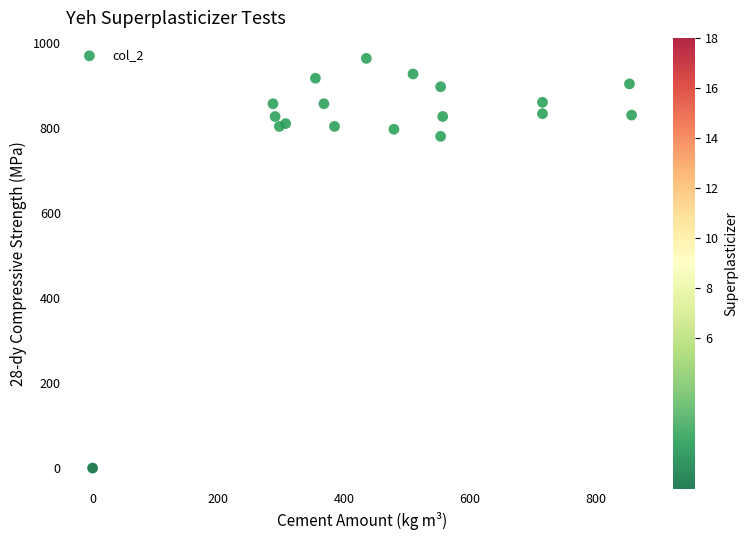

What Y value in the scatter plot is closest to 481?

780.0